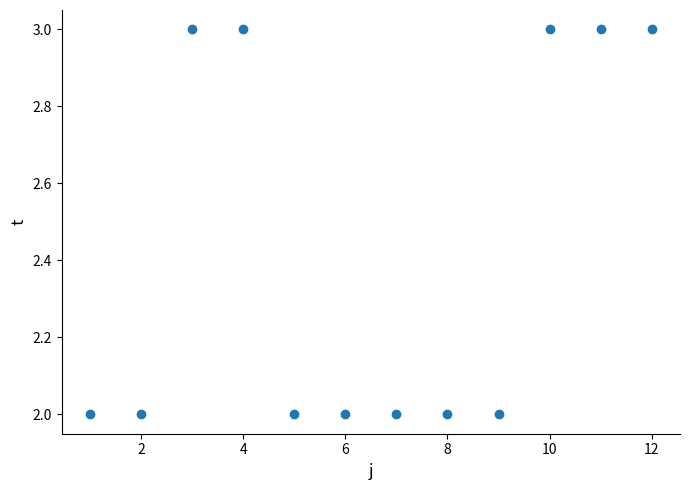

What is the average X value?

6